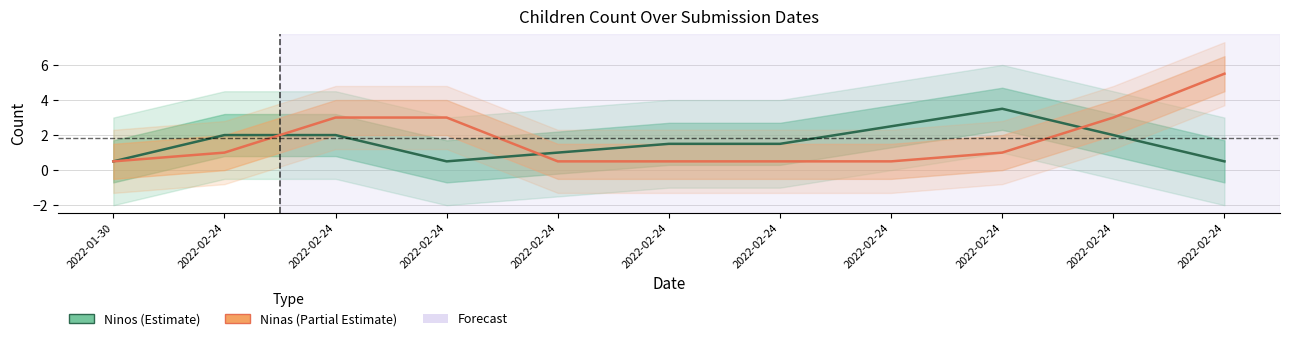

What are all the series names shown in the legend?

Ninos, Ninas